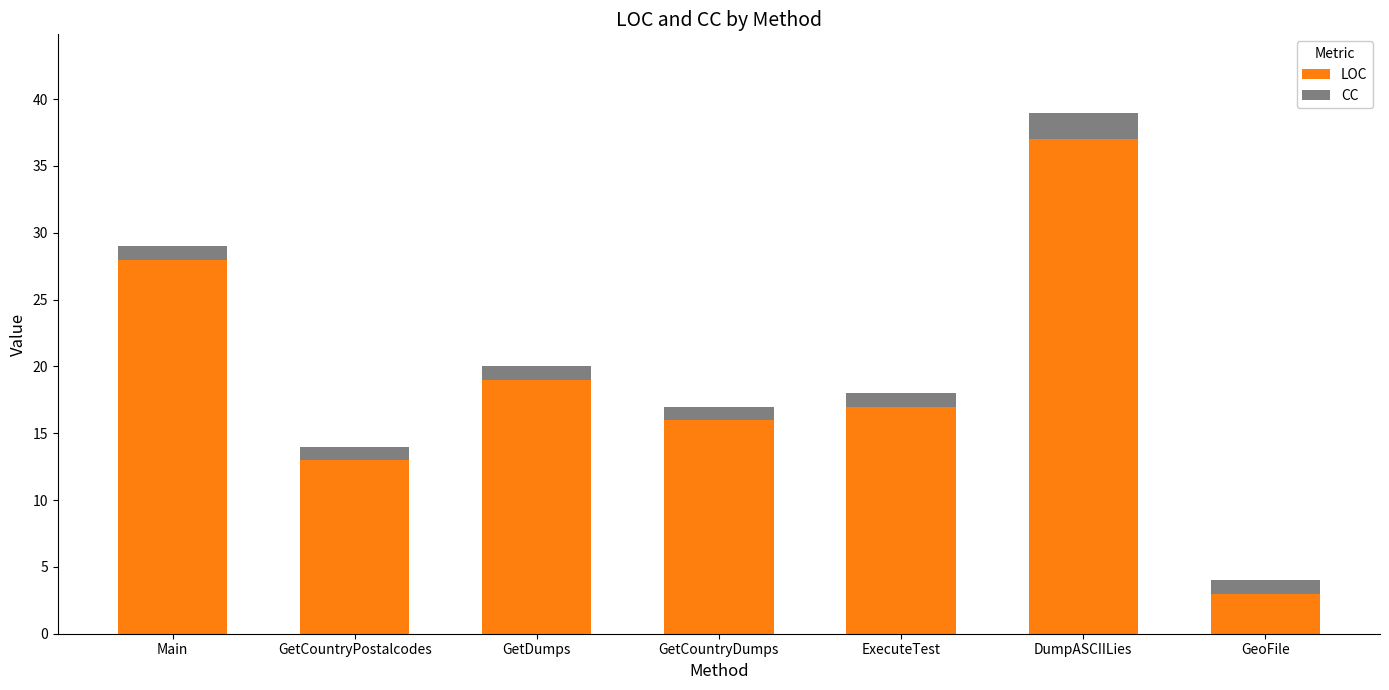

What is the difference between the LOC values at Main and GeoFile?

25